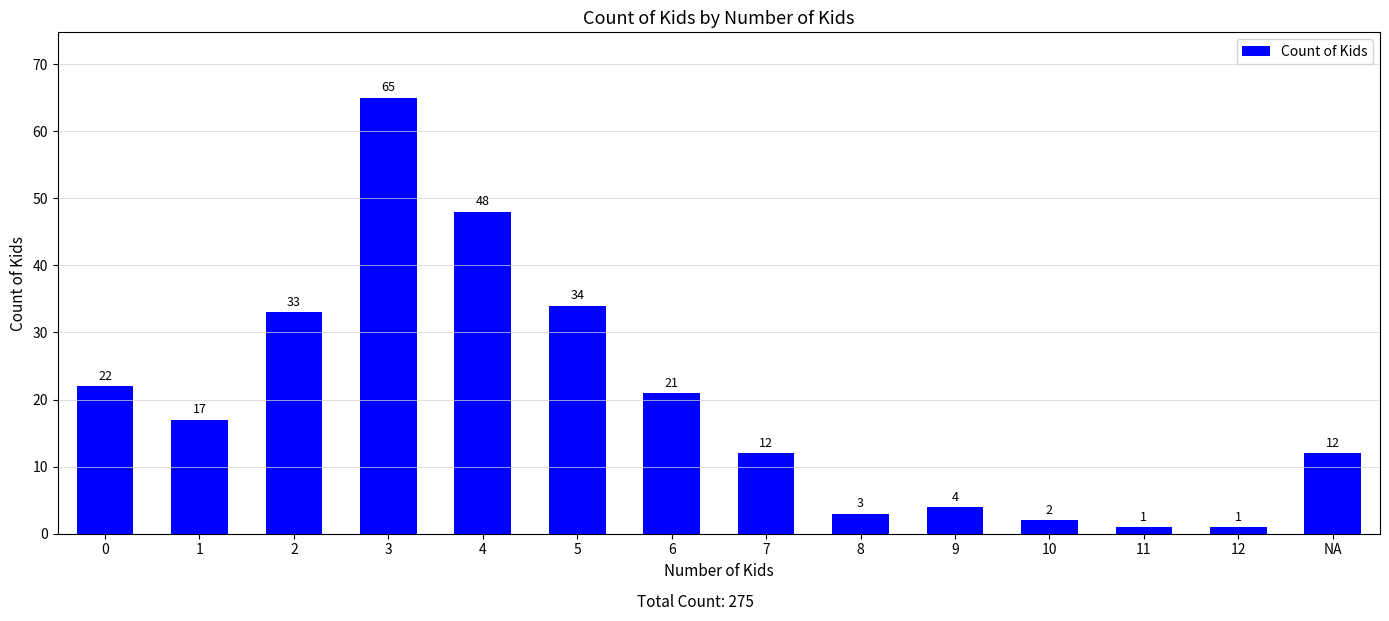

Read the value at 9, to the nearest 5.

5